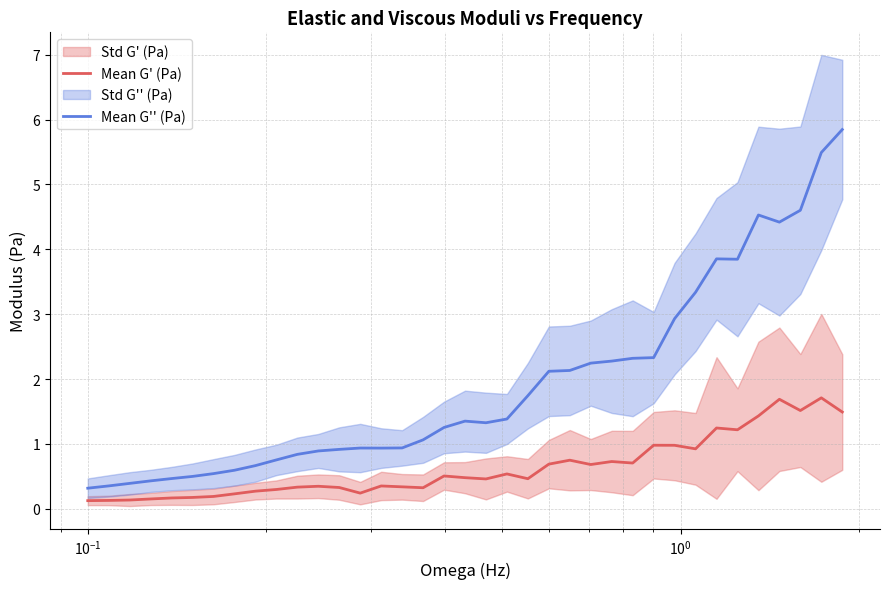

What is the maximum value shown in the chart?

5.8